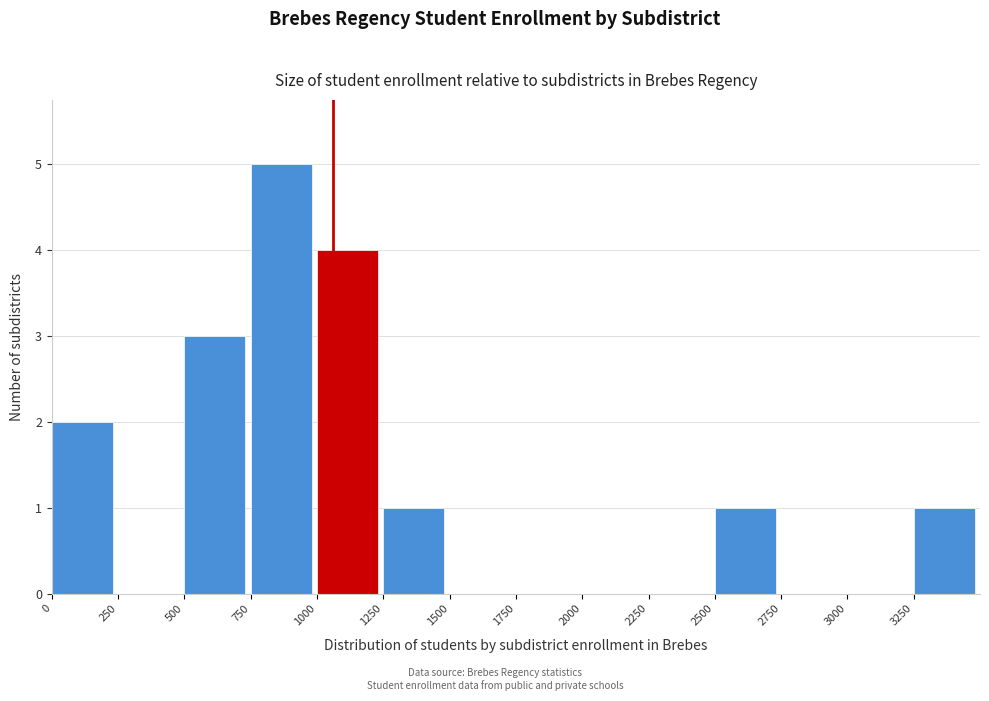

What is the height of the bar covering 500 to 750 on the x-axis? The values are not printed on the chart, so give them approximately, as read against the axis.

3